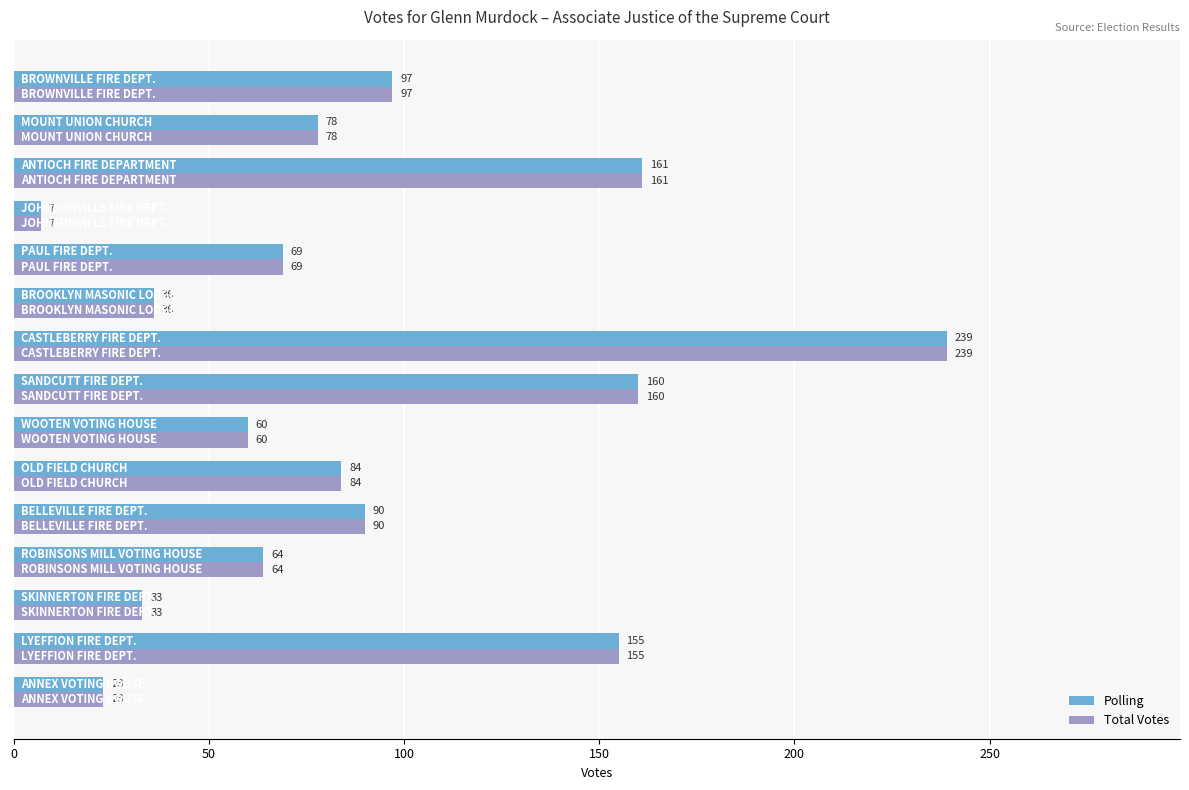

What is the smallest value displayed?

7